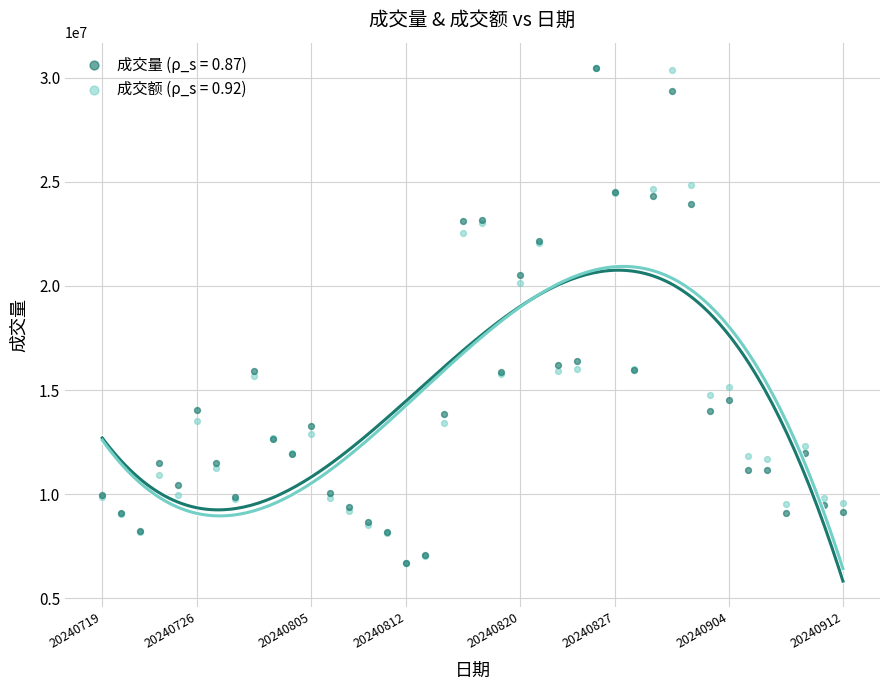

Across all series, what Y value is closest to 18583900?

20162756.5